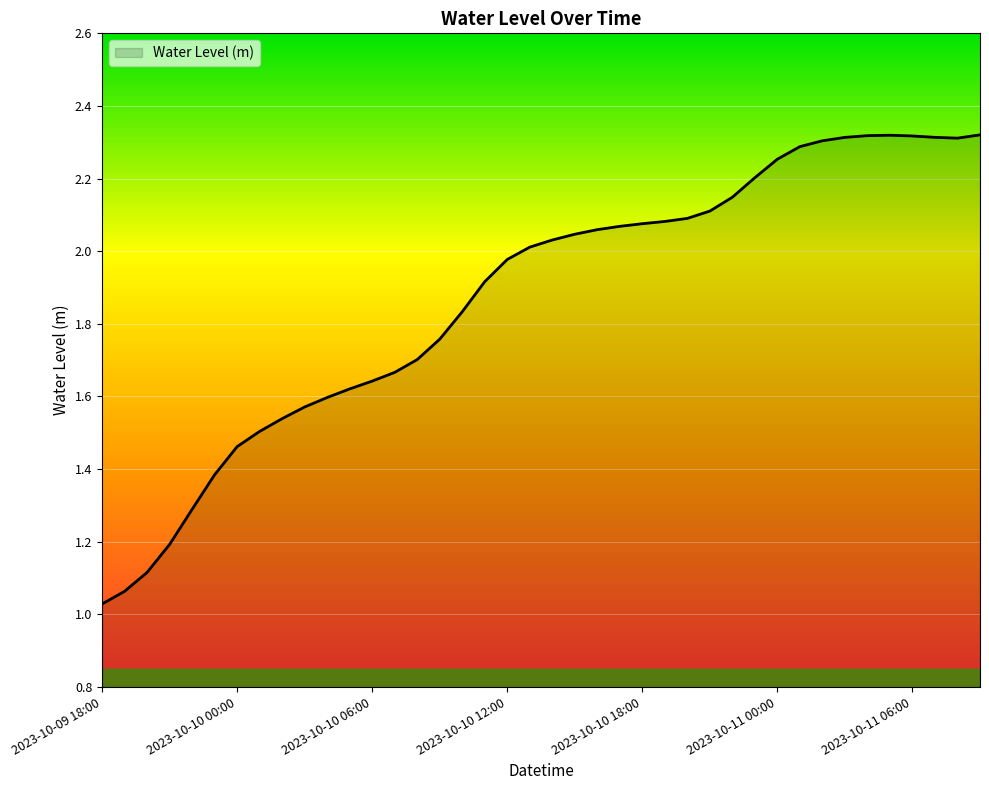

What is the difference between the maximum and minimum values?

1.3